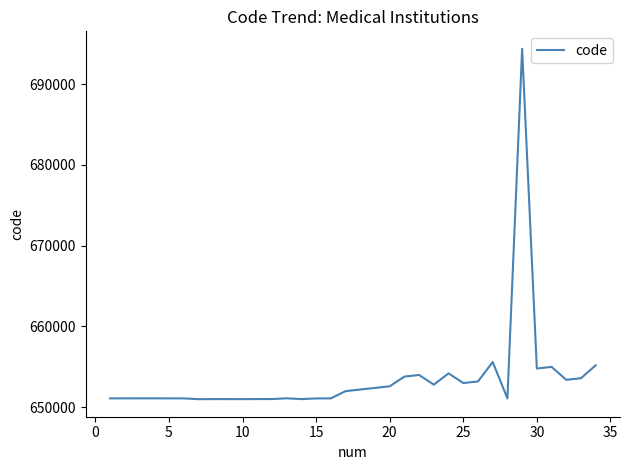

What is the smallest value displayed?

651003